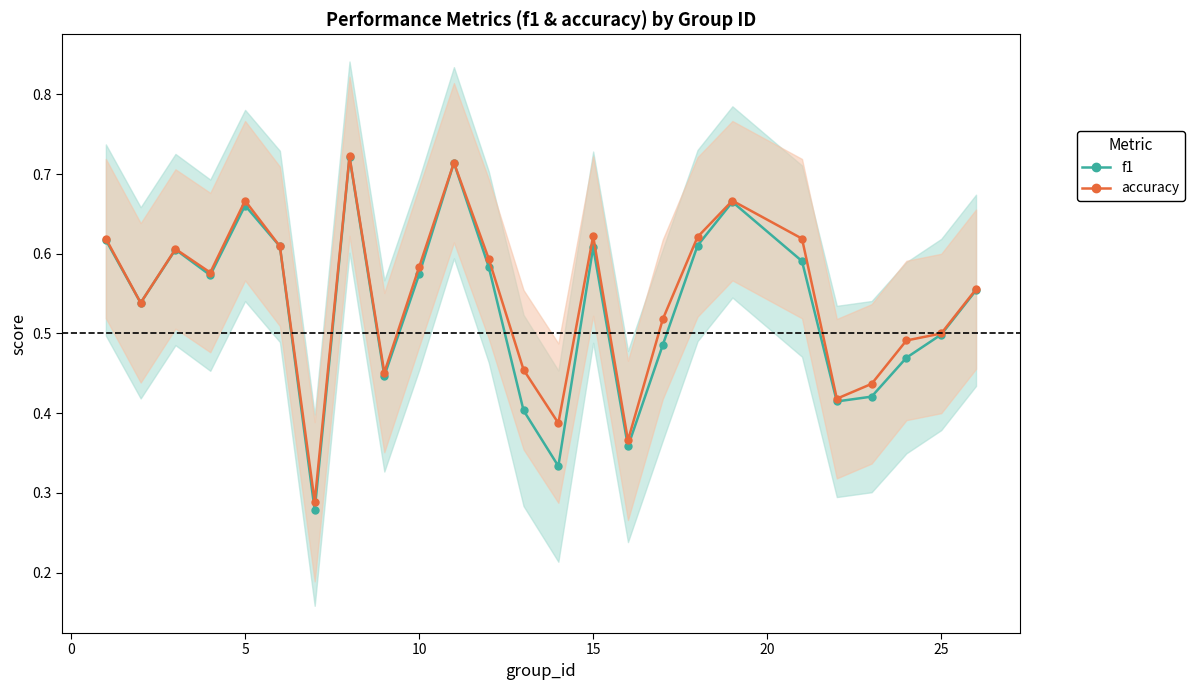

Which series has the largest total across all categories?

accuracy